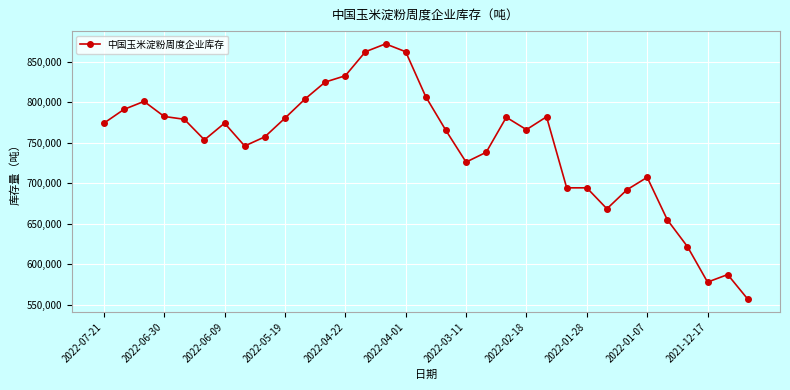

What is the minimum value shown in the chart?

556800